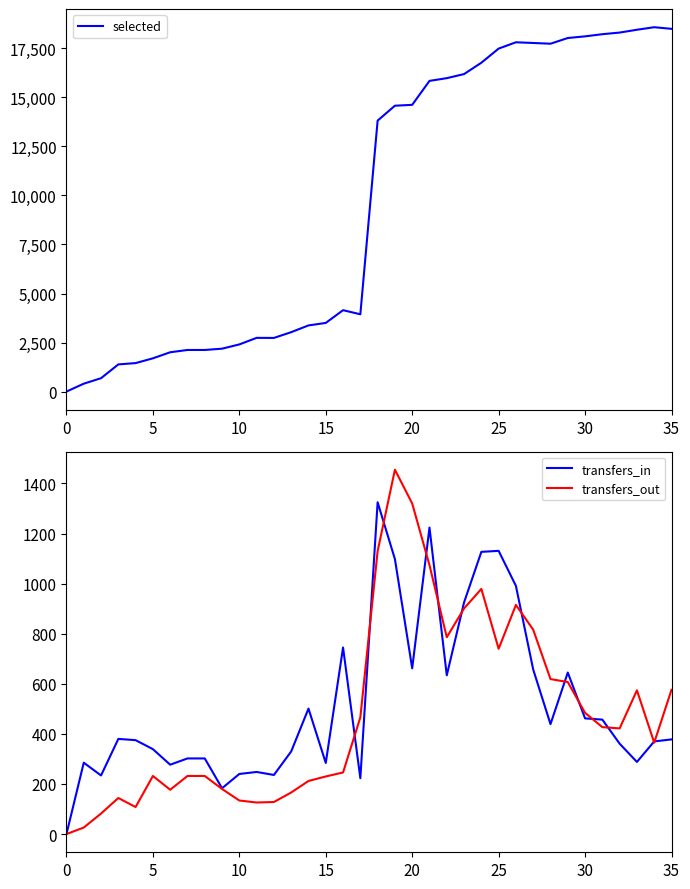

At which category does the chart reach its peak across all series?

34